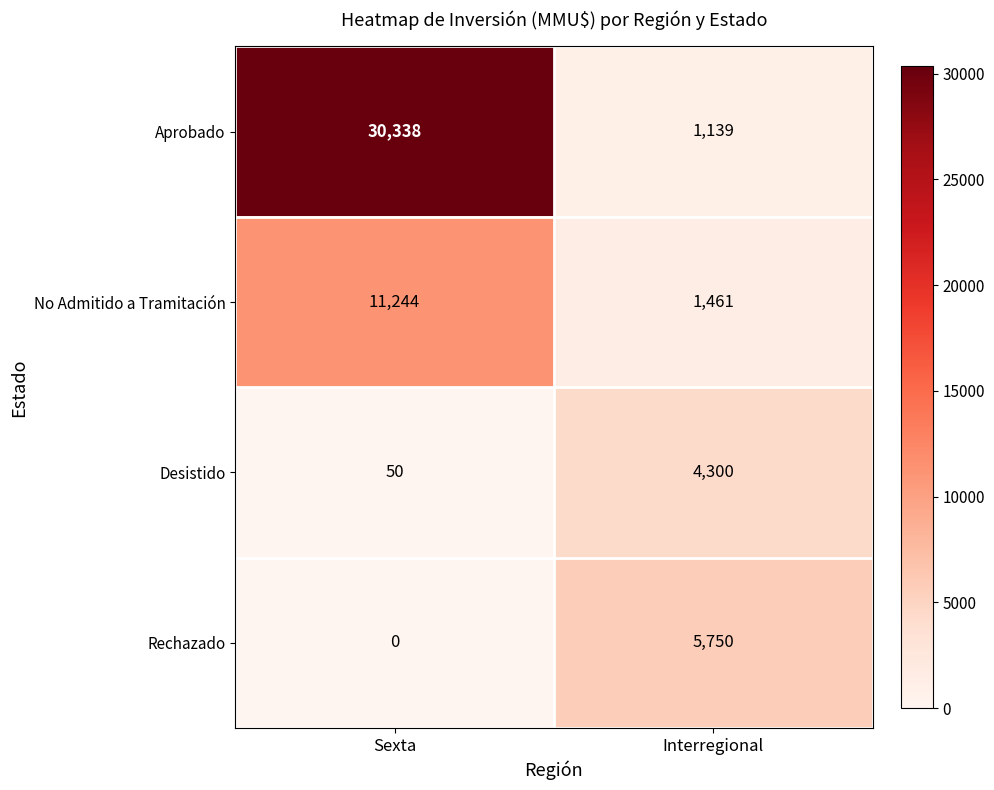

What is the spread (max minus min) of values at Sexta?

30338